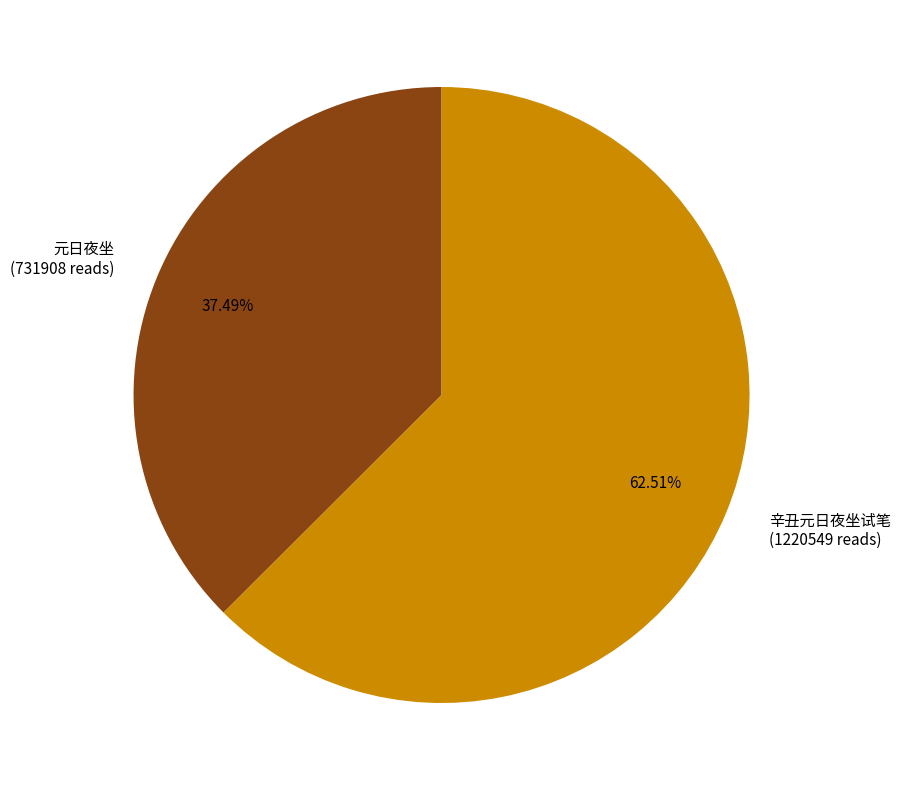

How many segments does this pie chart have?

2